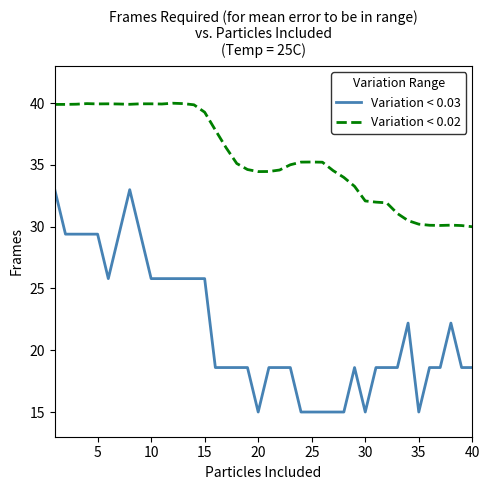

What is the difference between the maximum and minimum values in the Variation < 0.02 series?

10.0